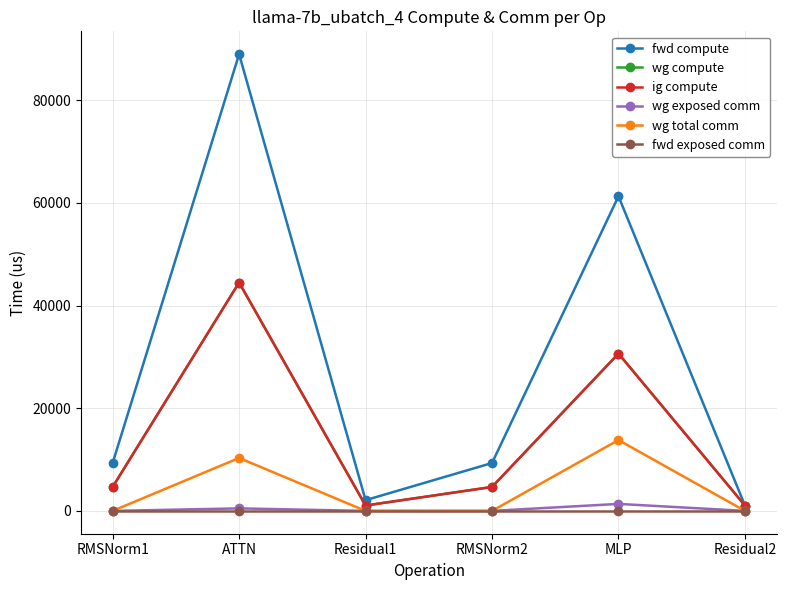

How many interior local peaks does the wg total comm series have?

2